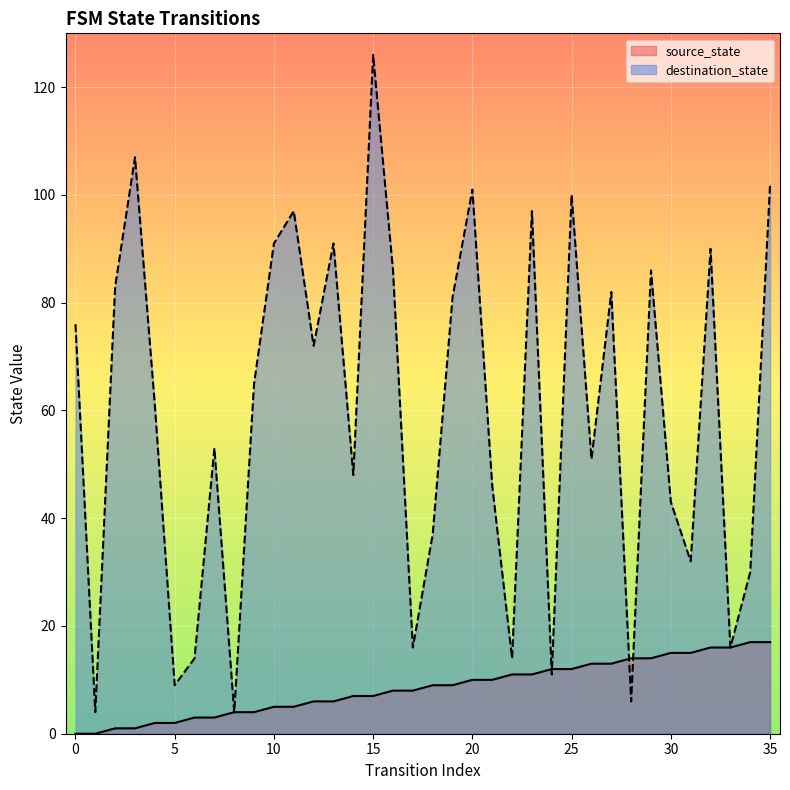

The value of destination_state at 18 is 14. True or false?

False